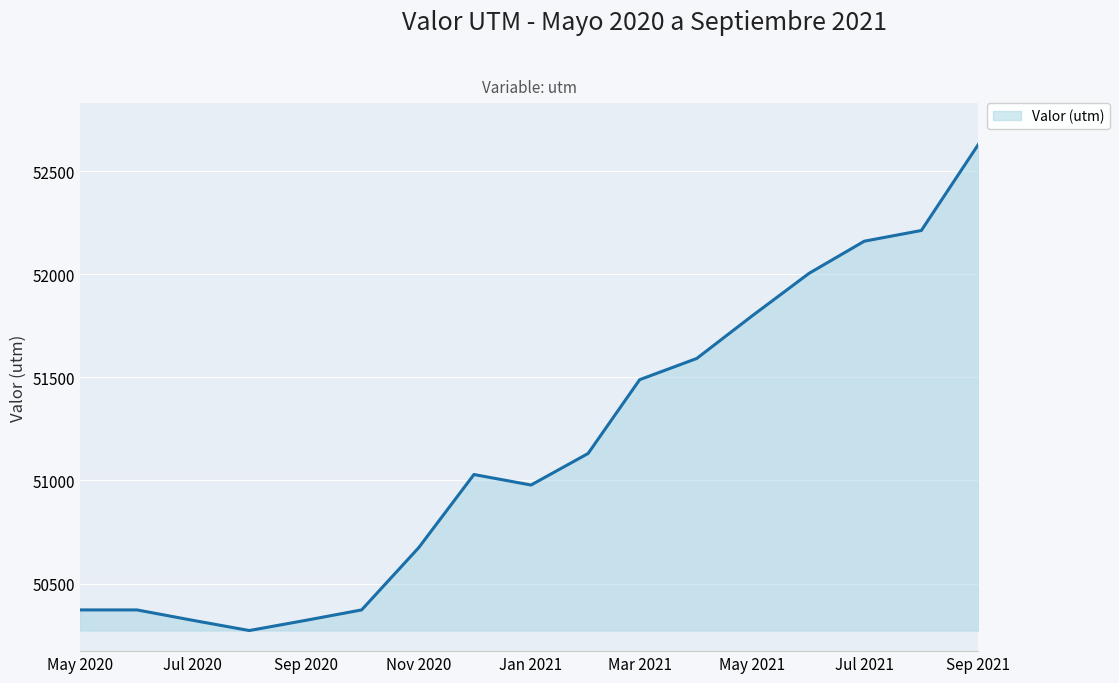

What is the minimum value shown in the chart?

50272